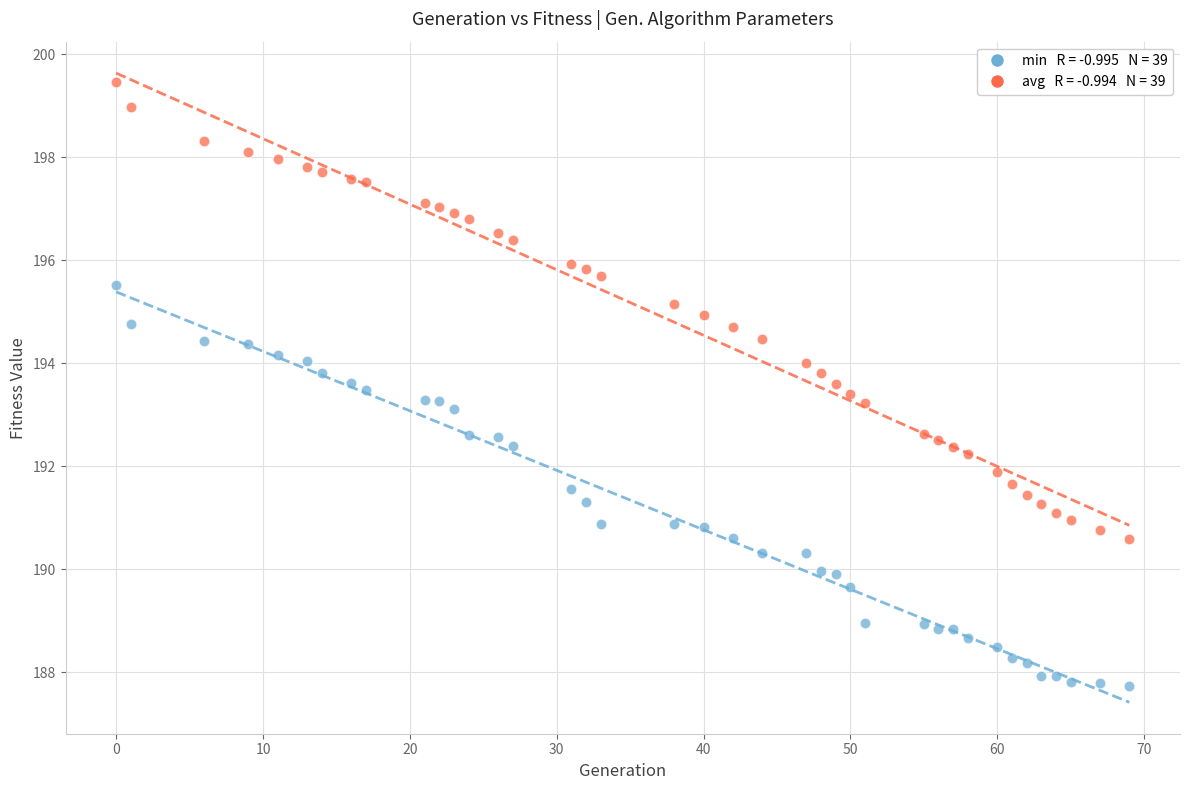

Across all data points, what is the range of X values (max minus min)?

69.0